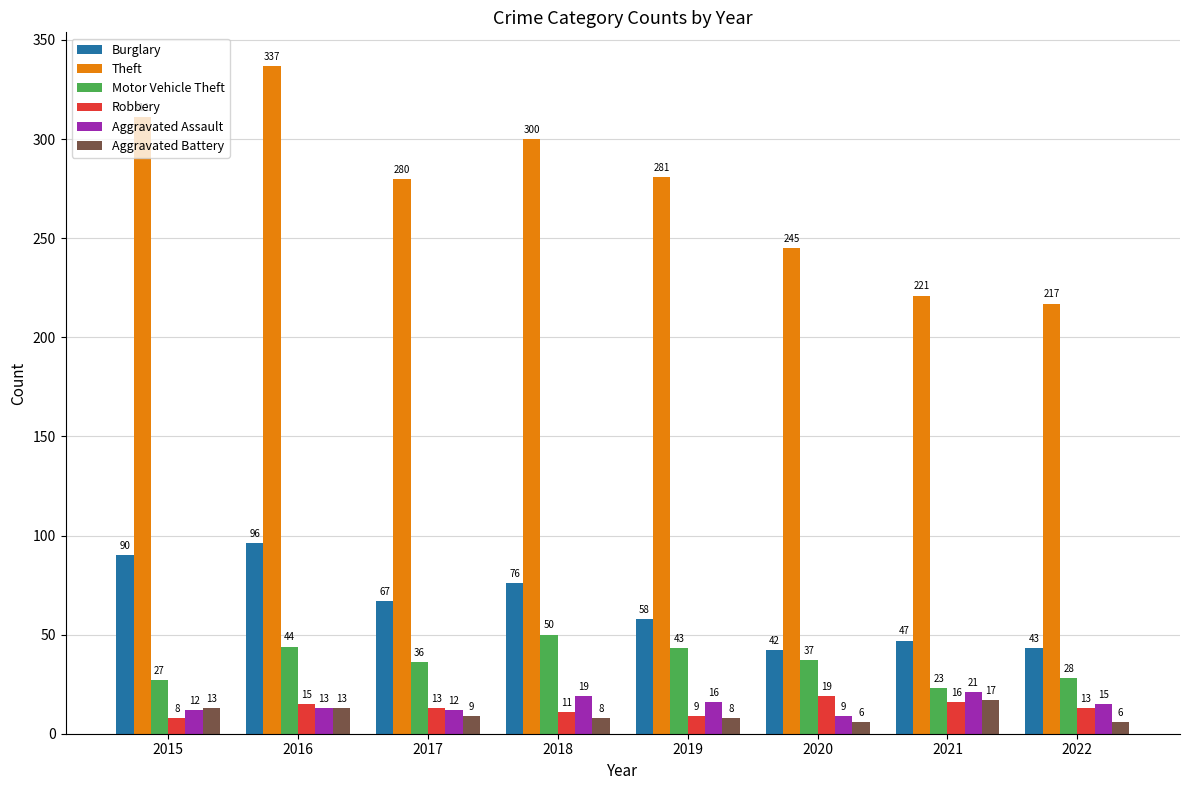

Rank the series by their maximum value, from highest to lowest.

Theft, Burglary, Motor Vehicle Theft, Aggravated Assault, Robbery, Aggravated Battery